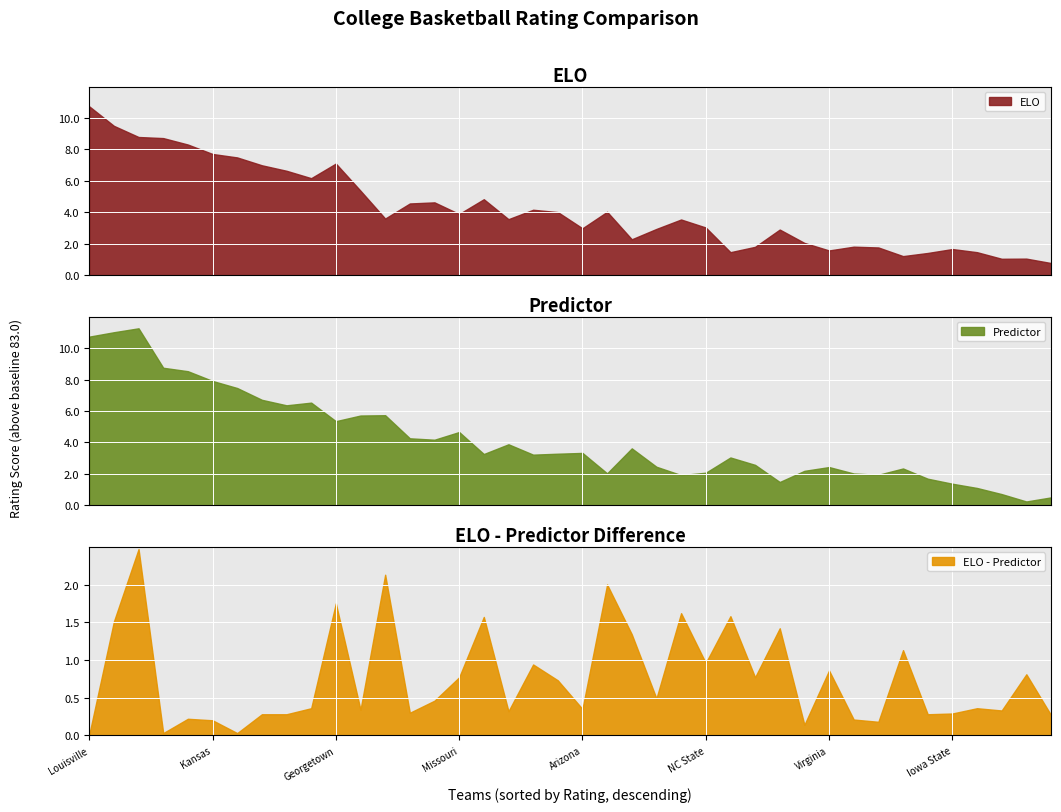

What is the lowest value of the ELO series?

0.8